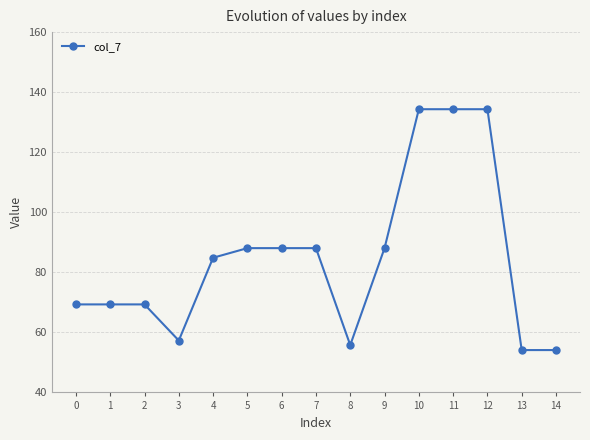

How many series are shown in this chart?

1